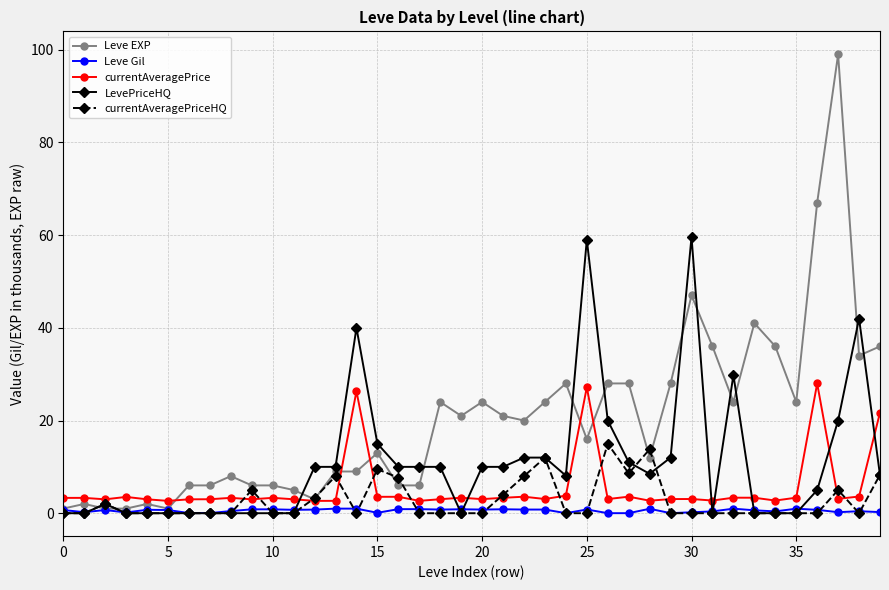

What is the greatest value displayed?

99.0